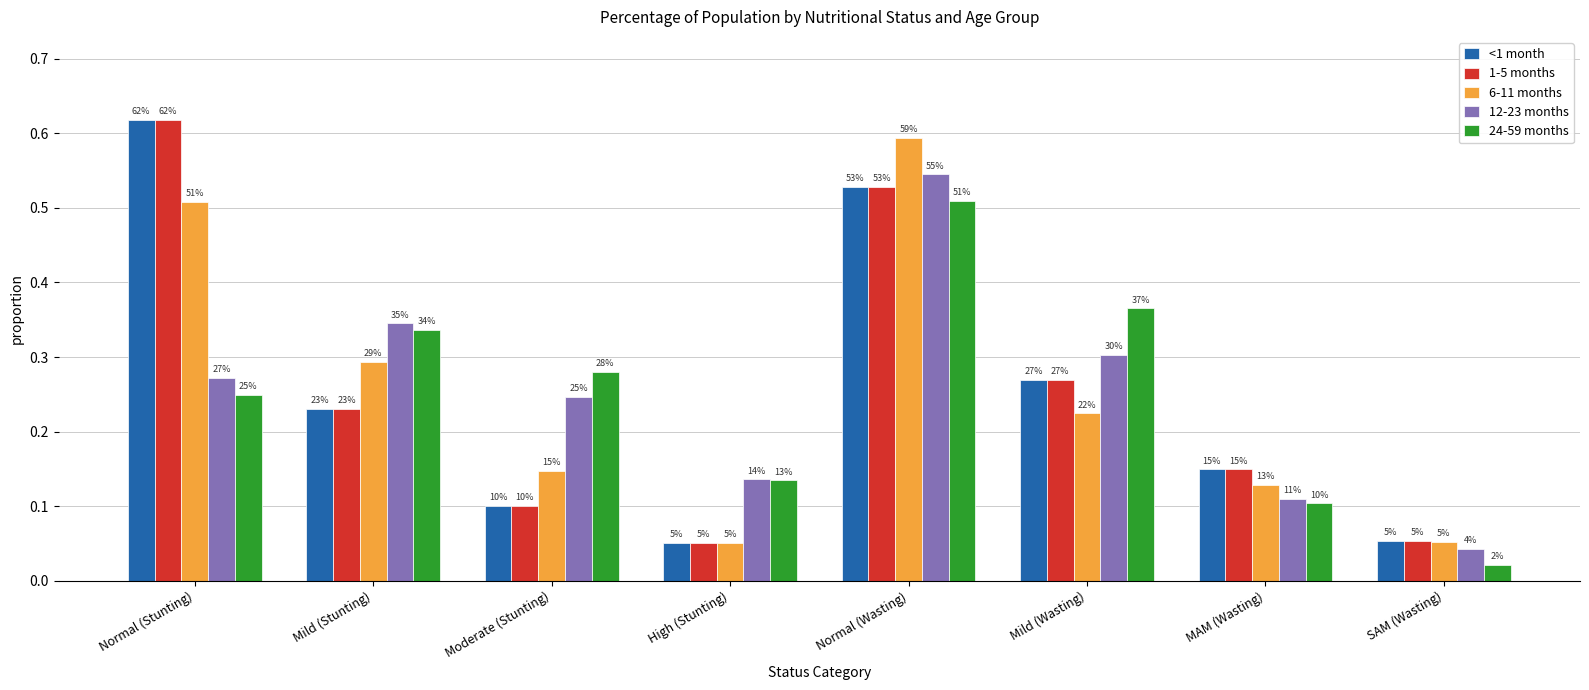

The 1-5 months series shows 0.3 at Mild (Wasting). True or false?

True